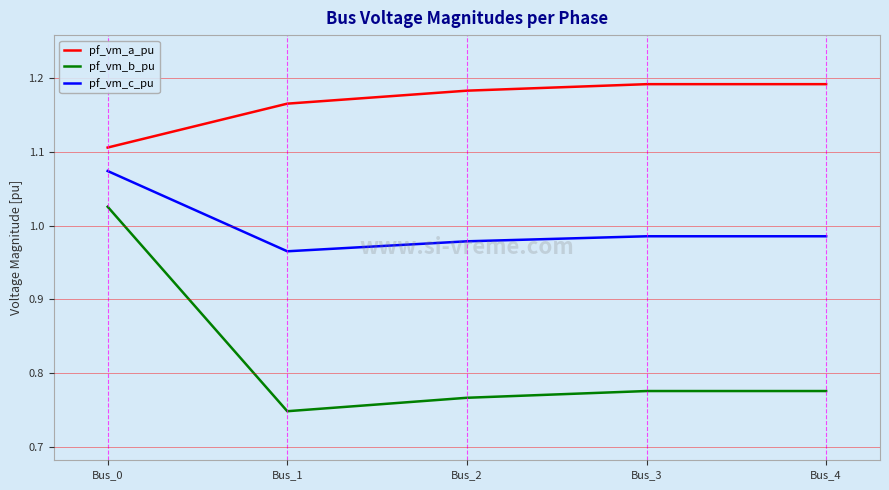

List the series in order of their overall mean, highest first.

pf_vm_a_pu, pf_vm_c_pu, pf_vm_b_pu